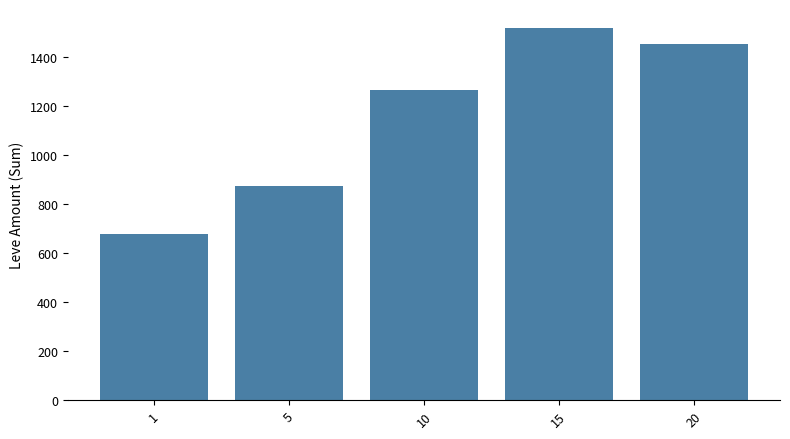

At which label is the value closest to 1099?

10